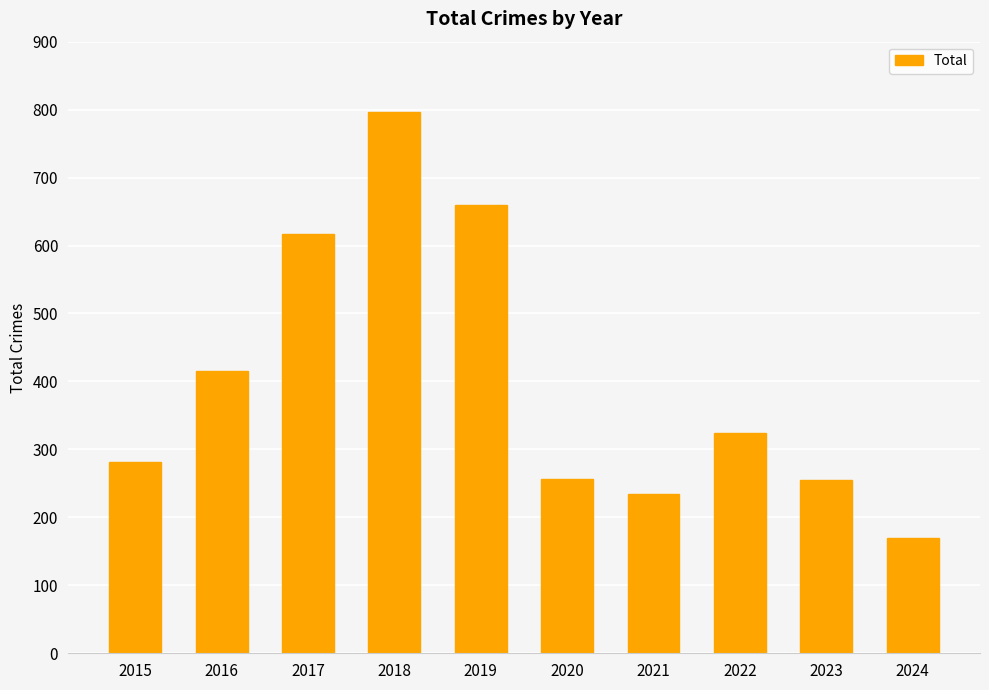

Which label corresponds to the smallest value in the chart?

2024